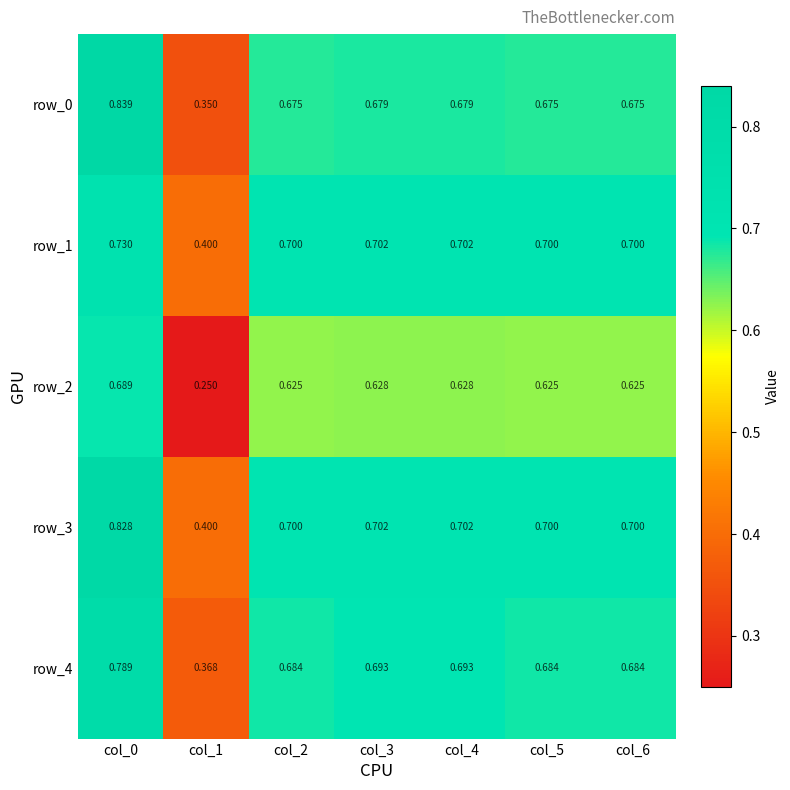

Which series has the largest total across all categories?

row_3